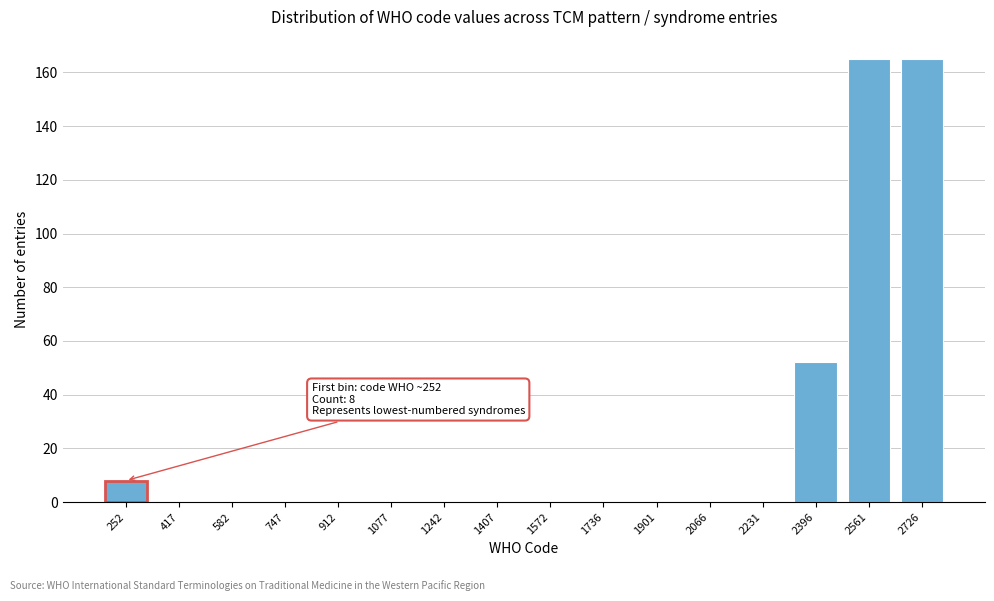

Reading left to right, what are all the values shown in this chart?

252=8	417=0	582=0	747=0	912=0	1077=0	1242=0	1407=0	1572=0	1736=0	1901=0	2066=0	2231=0	2396=52	2561=165	2726=165